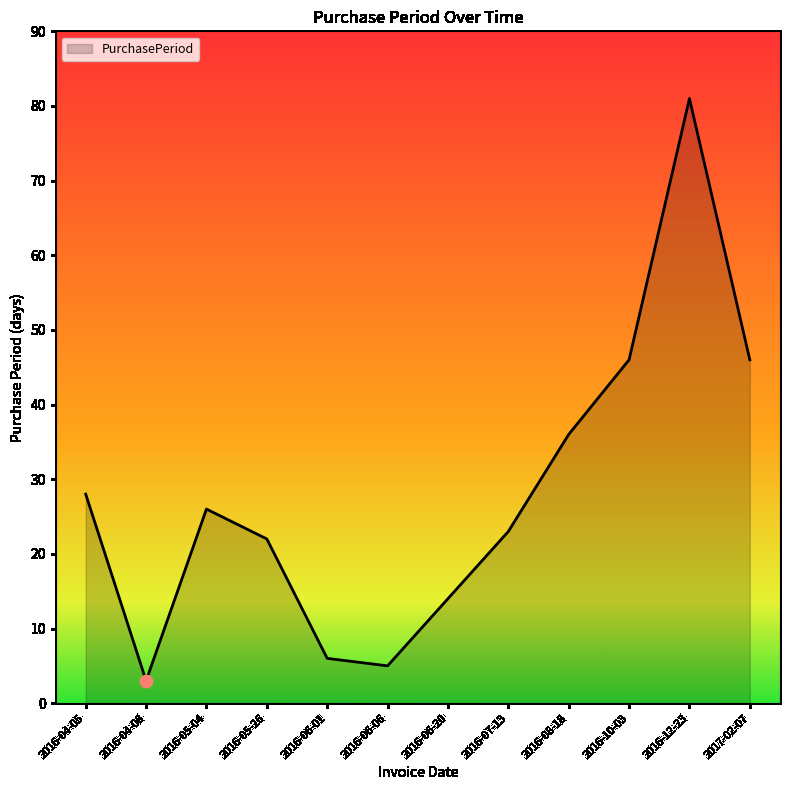

Which has a higher value, 2016-10-03 or 2016-12-23?

2016-12-23